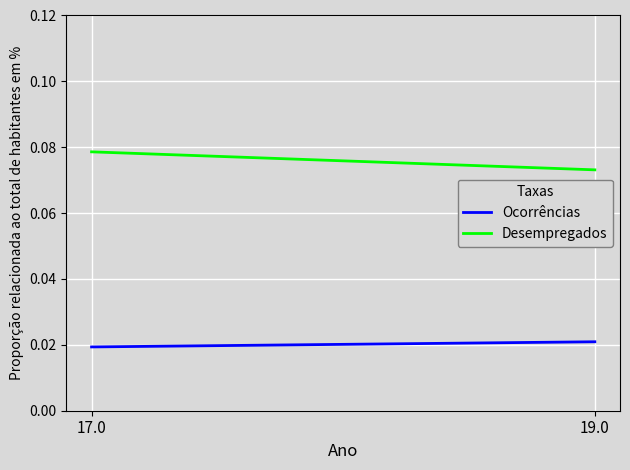

True or false: Ocorrências has a value of 0.0 at 17.0.

False